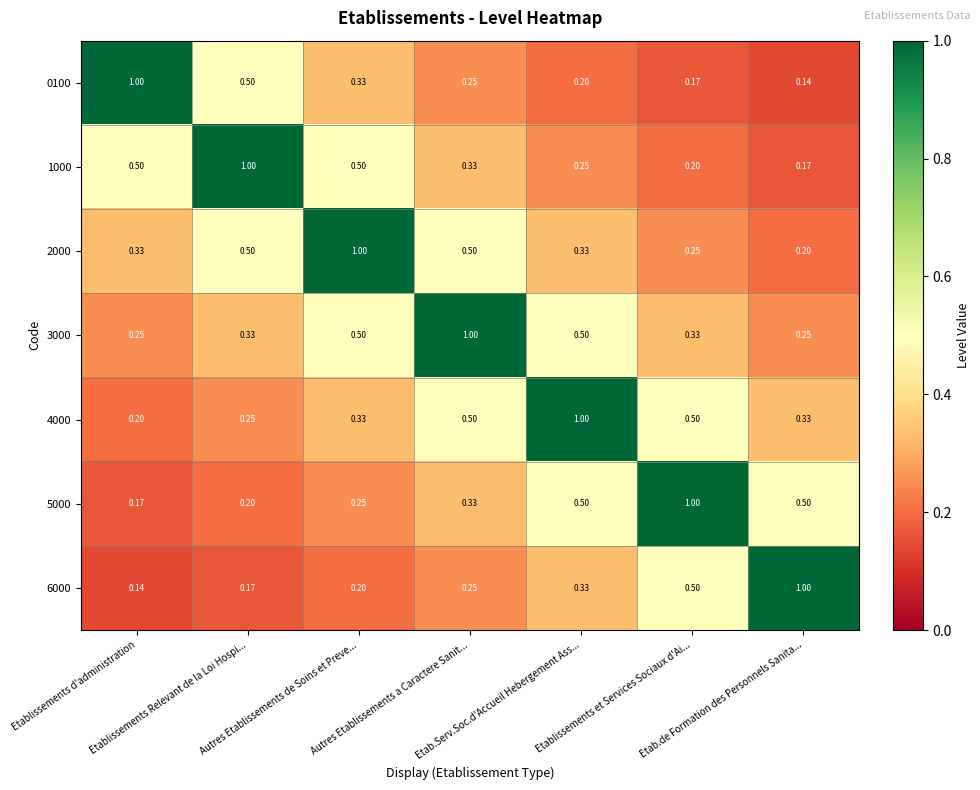

Reading left to right, transcribe all the data shown in this chart.

0100: Etablissements d'administration=1.0	Etablissements Relevant de la Loi Hospi...=0.5	Autres Etablissements de Soins et Preve...=0.3	Autres Etablissements a Caractere Sanit...=0.2	Etab.Serv.Soc.d'Accueil Hebergement Ass...=0.2	Etablissements et Services Sociaux d'Ai...=0.2	Etab.de Formation des Personnels Sanita...=0.1
1000: Etablissements d'administration=0.5	Etablissements Relevant de la Loi Hospi...=1.0	Autres Etablissements de Soins et Preve...=0.5	Autres Etablissements a Caractere Sanit...=0.3	Etab.Serv.Soc.d'Accueil Hebergement Ass...=0.2	Etablissements et Services Sociaux d'Ai...=0.2	Etab.de Formation des Personnels Sanita...=0.2
2000: Etablissements d'administration=0.3	Etablissements Relevant de la Loi Hospi...=0.5	Autres Etablissements de Soins et Preve...=1.0	Autres Etablissements a Caractere Sanit...=0.5	Etab.Serv.Soc.d'Accueil Hebergement Ass...=0.3	Etablissements et Services Sociaux d'Ai...=0.2	Etab.de Formation des Personnels Sanita...=0.2
3000: Etablissements d'administration=0.2	Etablissements Relevant de la Loi Hospi...=0.3	Autres Etablissements de Soins et Preve...=0.5	Autres Etablissements a Caractere Sanit...=1.0	Etab.Serv.Soc.d'Accueil Hebergement Ass...=0.5	Etablissements et Services Sociaux d'Ai...=0.3	Etab.de Formation des Personnels Sanita...=0.2
4000: Etablissements d'administration=0.2	Etablissements Relevant de la Loi Hospi...=0.2	Autres Etablissements de Soins et Preve...=0.3	Autres Etablissements a Caractere Sanit...=0.5	Etab.Serv.Soc.d'Accueil Hebergement Ass...=1.0	Etablissements et Services Sociaux d'Ai...=0.5	Etab.de Formation des Personnels Sanita...=0.3
5000: Etablissements d'administration=0.2	Etablissements Relevant de la Loi Hospi...=0.2	Autres Etablissements de Soins et Preve...=0.2	Autres Etablissements a Caractere Sanit...=0.3	Etab.Serv.Soc.d'Accueil Hebergement Ass...=0.5	Etablissements et Services Sociaux d'Ai...=1.0	Etab.de Formation des Personnels Sanita...=0.5
6000: Etablissements d'administration=0.1	Etablissements Relevant de la Loi Hospi...=0.2	Autres Etablissements de Soins et Preve...=0.2	Autres Etablissements a Caractere Sanit...=0.2	Etab.Serv.Soc.d'Accueil Hebergement Ass...=0.3	Etablissements et Services Sociaux d'Ai...=0.5	Etab.de Formation des Personnels Sanita...=1.0